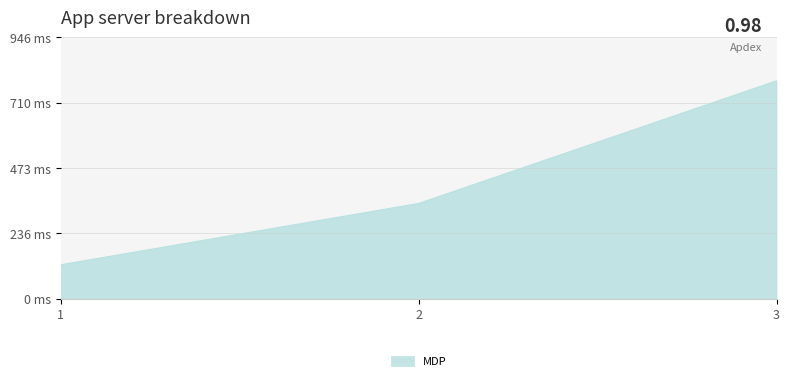

Where is the data nearest to the value 456?

2